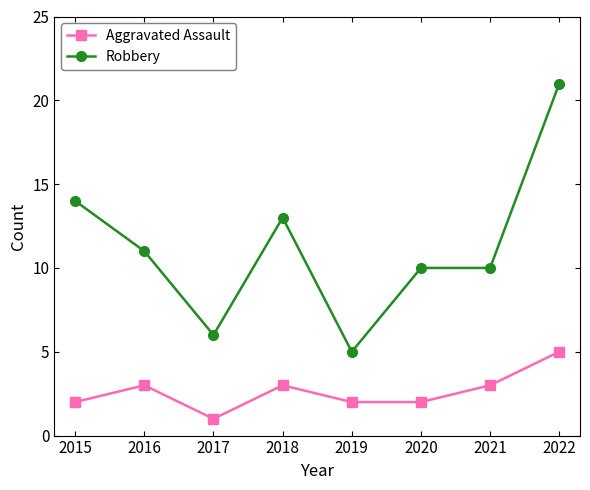

At which label does Robbery first exceed 11?

2015